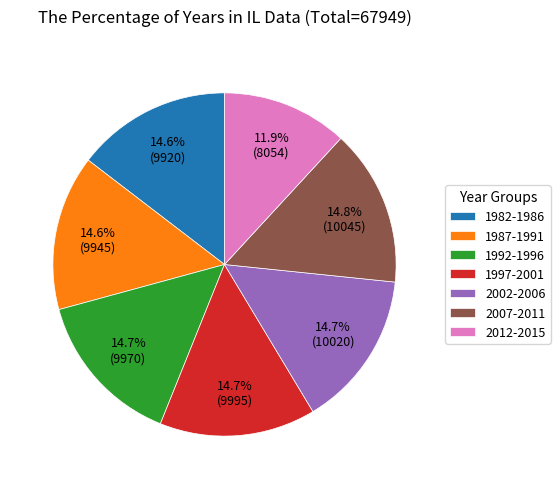

Is there any slice that represents more than half of the pie?

No